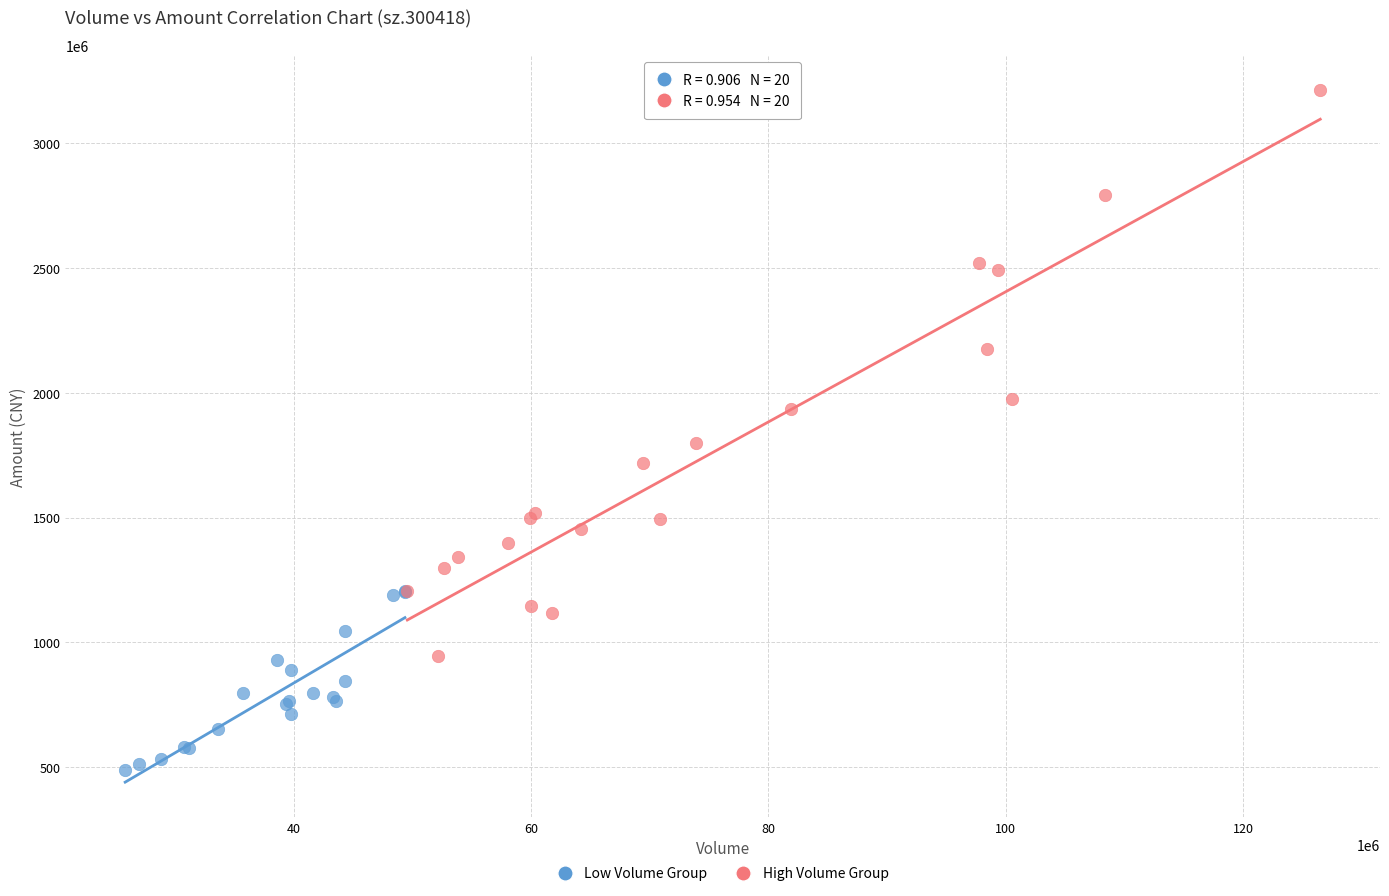

Which series reaches the maximum Y coordinate?

High Volume Group